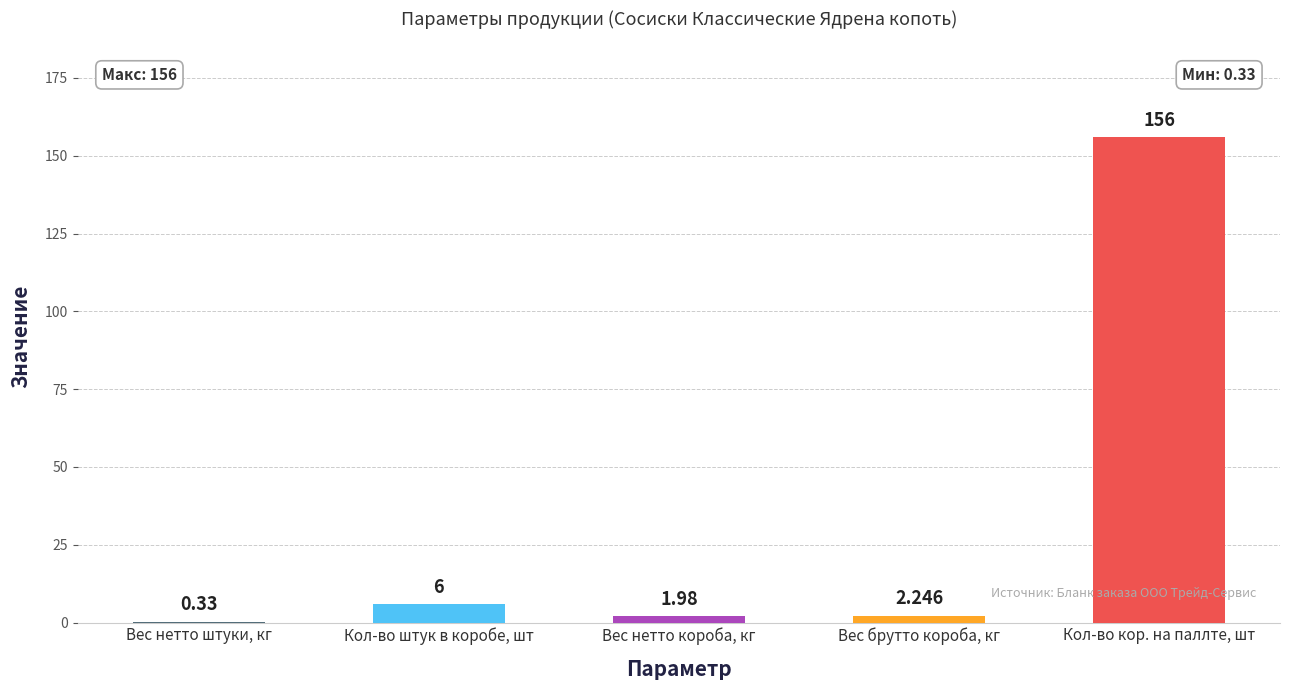

At which label does the data first exceed 2?

Кол-во штук в коробе, шт